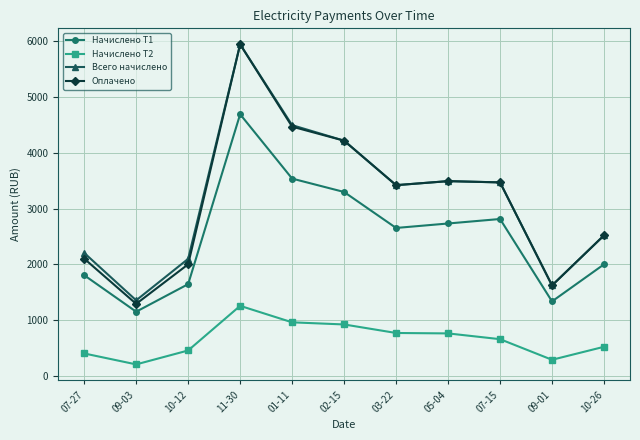

Which category has the lowest value across all series?

09-03